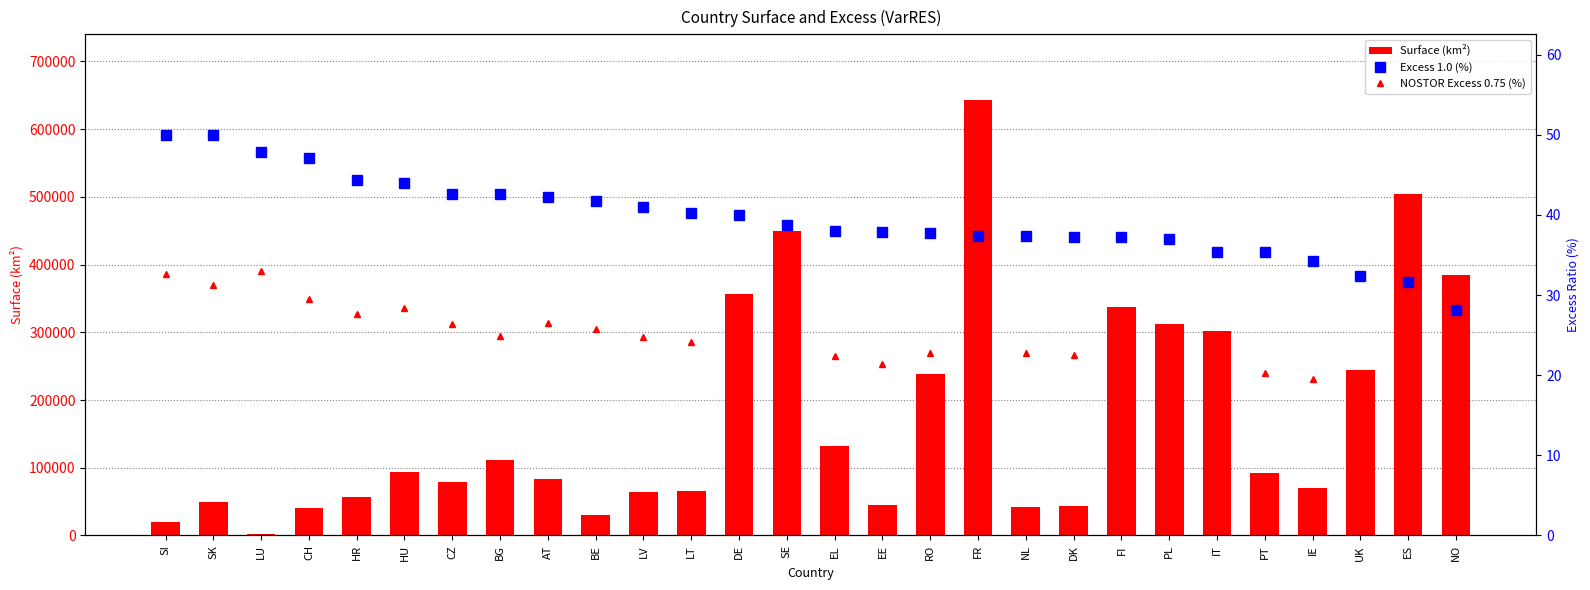

Rank the series at LV from highest to lowest value.

Surface (km²), Excess 1.0 (%), NOSTOR Excess 0.75 (%)